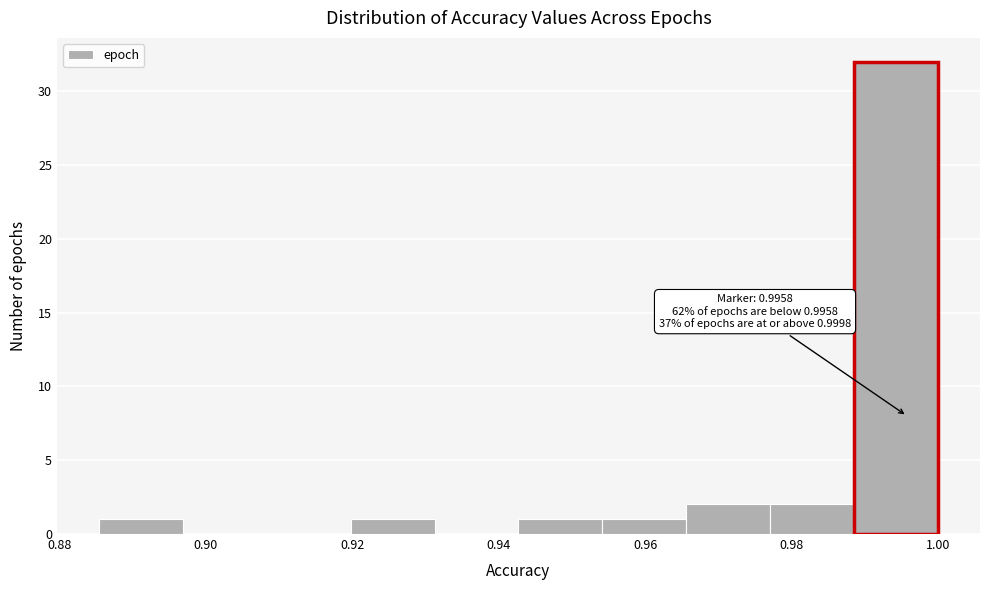

Which range on the x-axis has the tallest bar?

0.988 to 1.000